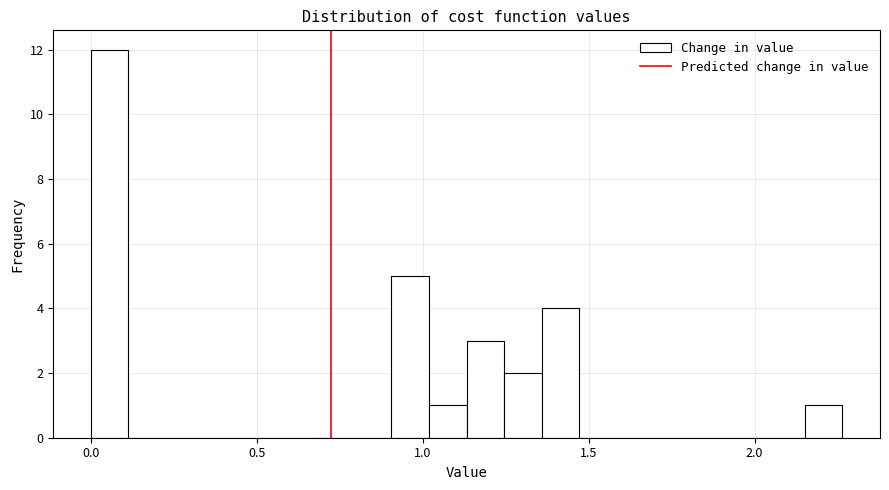

Around what value on the x-axis is the tallest bar? Give the approximate position of its centre, as read against the axis.

0.05